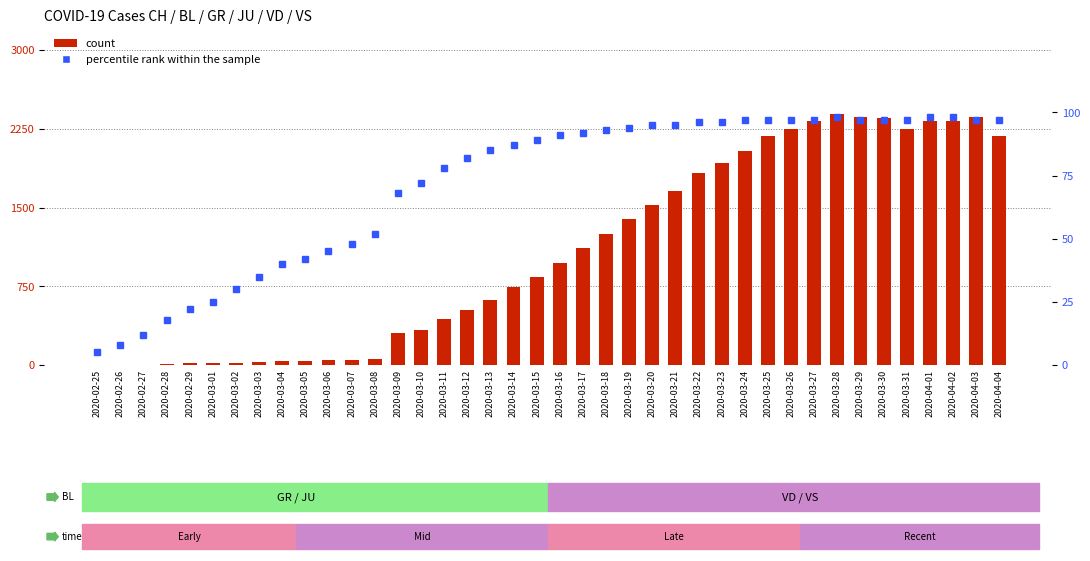

What is the approximate value of count at 2020-03-09, to the nearest 50?

300